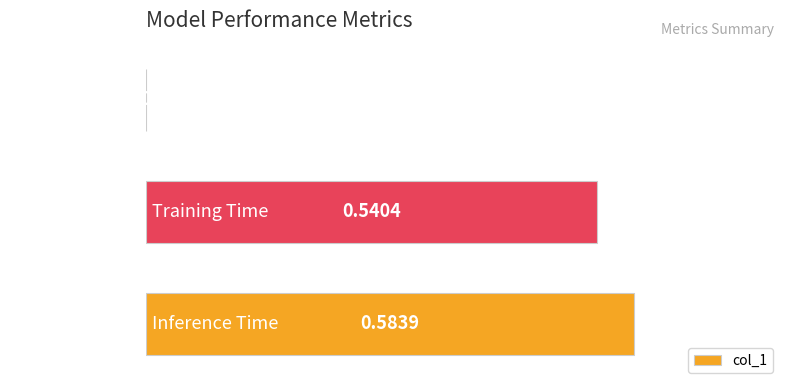

Between Inference Time and Training Time, which is larger?

Inference Time